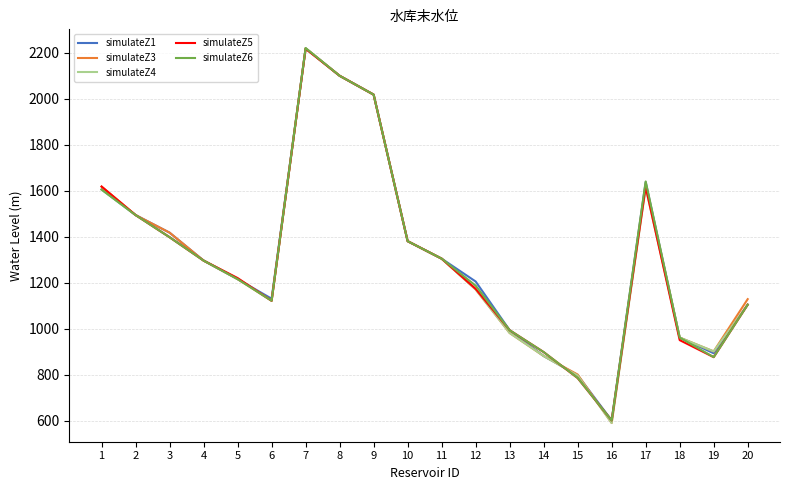

Which series has the widest spread of values?

simulateZ4